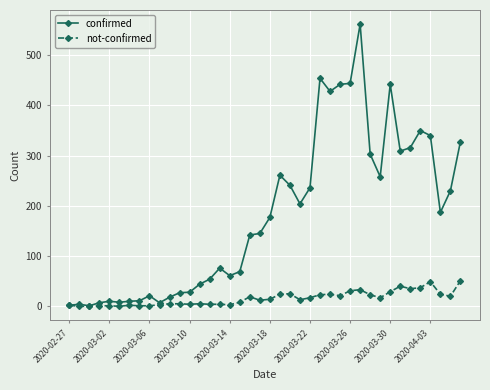

Which series has the largest range (max minus min)?

confirmed